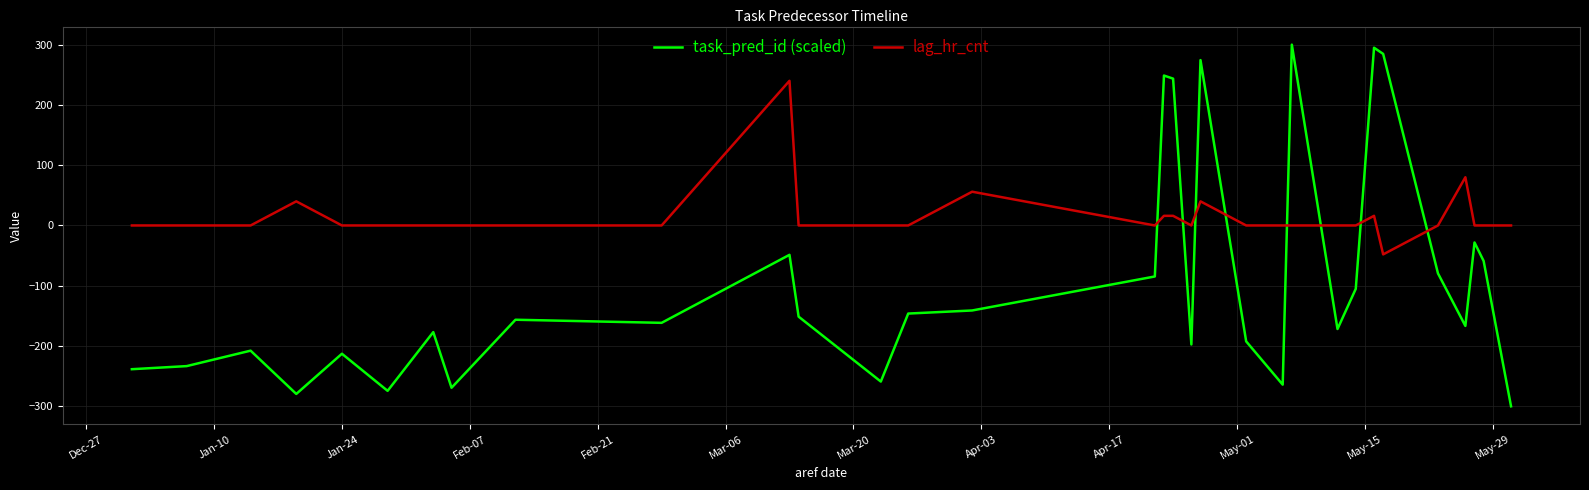

True or false: task_pred_id (scaled) and lag_hr_cnt cross at least once.

True